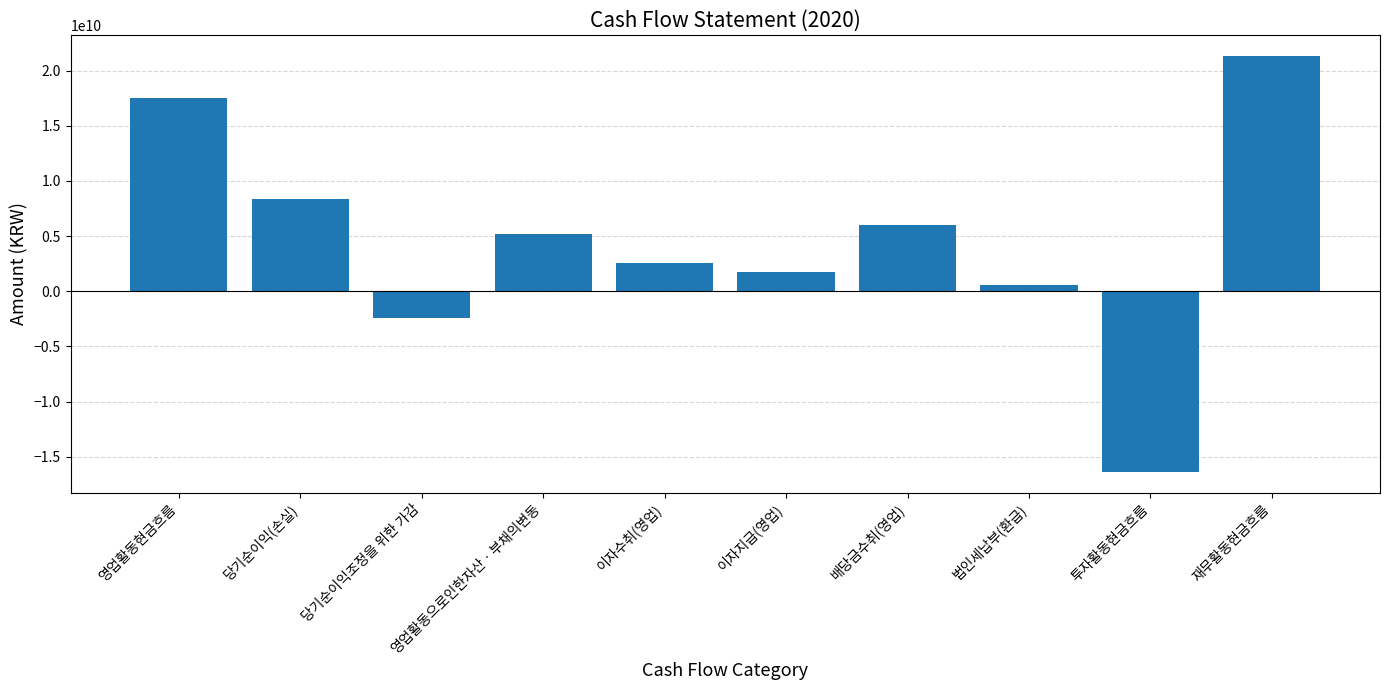

The value at 이자수취(영업) is 4582499399. True or false?

False